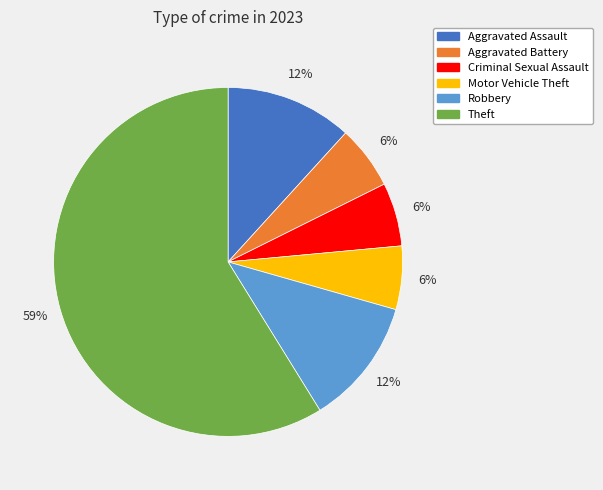

What percentage is the Aggravated Assault slice, to the nearest percent?

12%